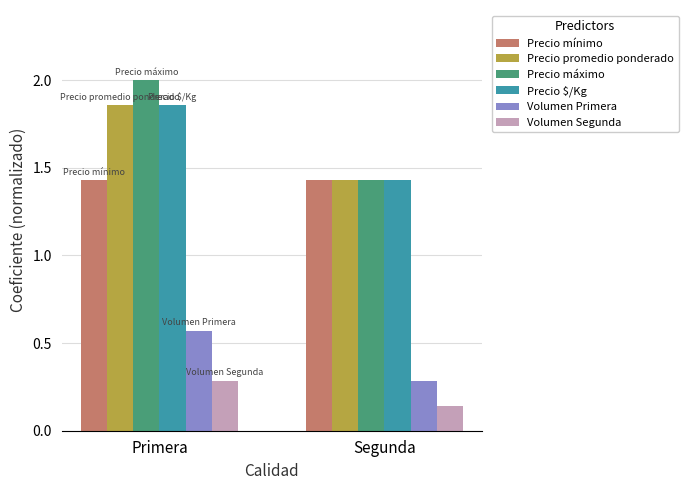

What is the maximum value shown in the chart?

2.0